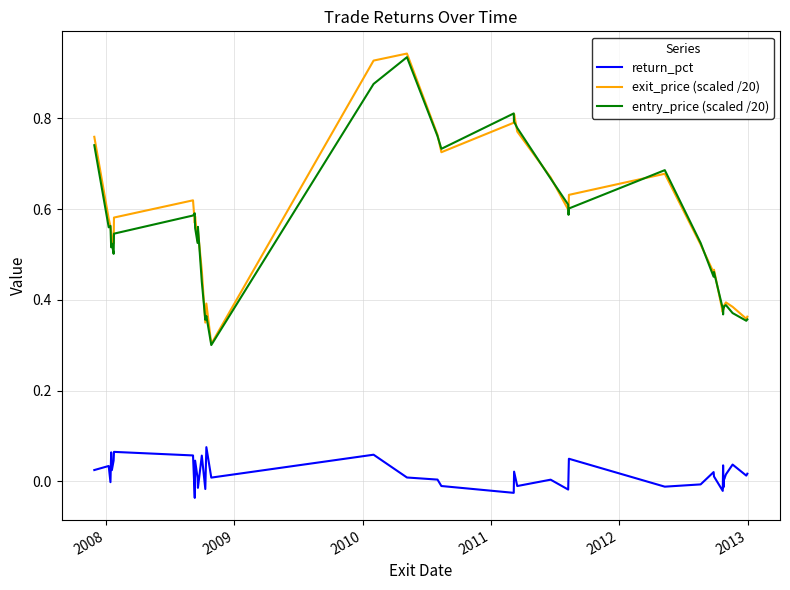

Which series has the largest range (max minus min)?

exit_price (scaled /20)